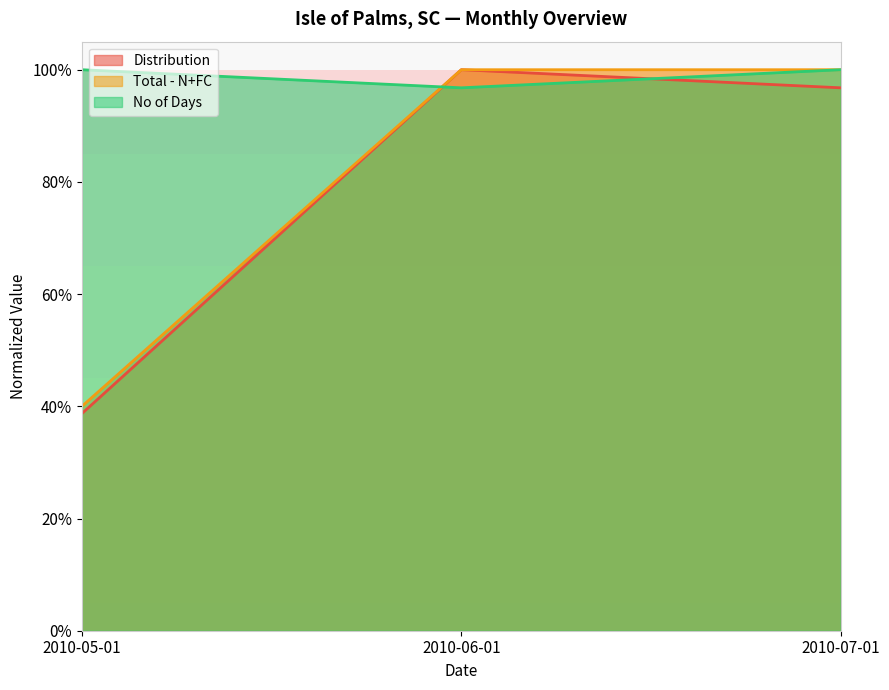

Where is No of Days nearest to the value 0?

2010-06-01